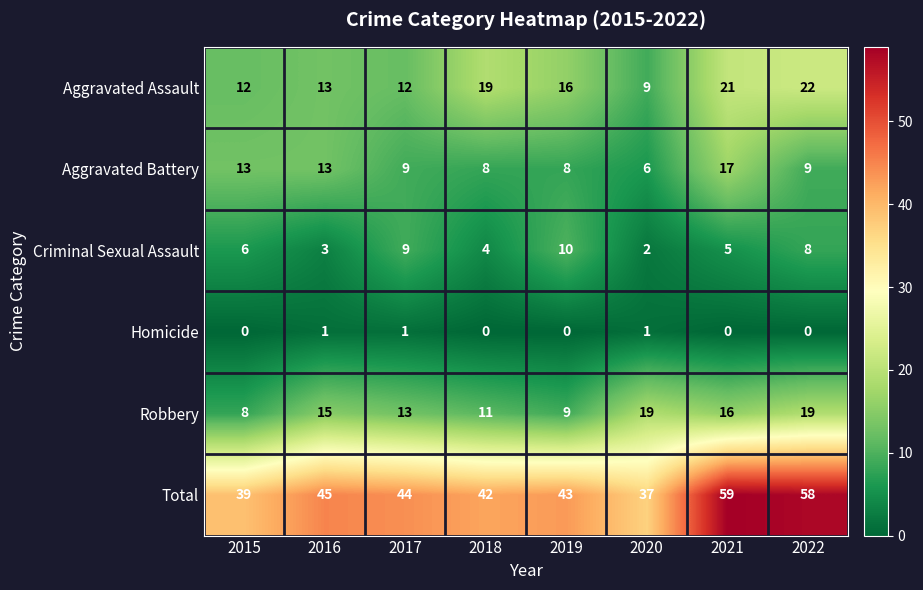

What is the sum of all Criminal Sexual Assault values?

47